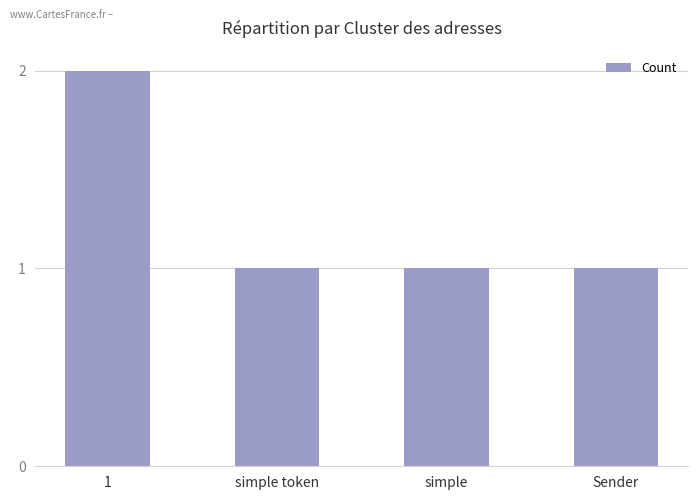

What is the difference between the maximum and minimum values?

1